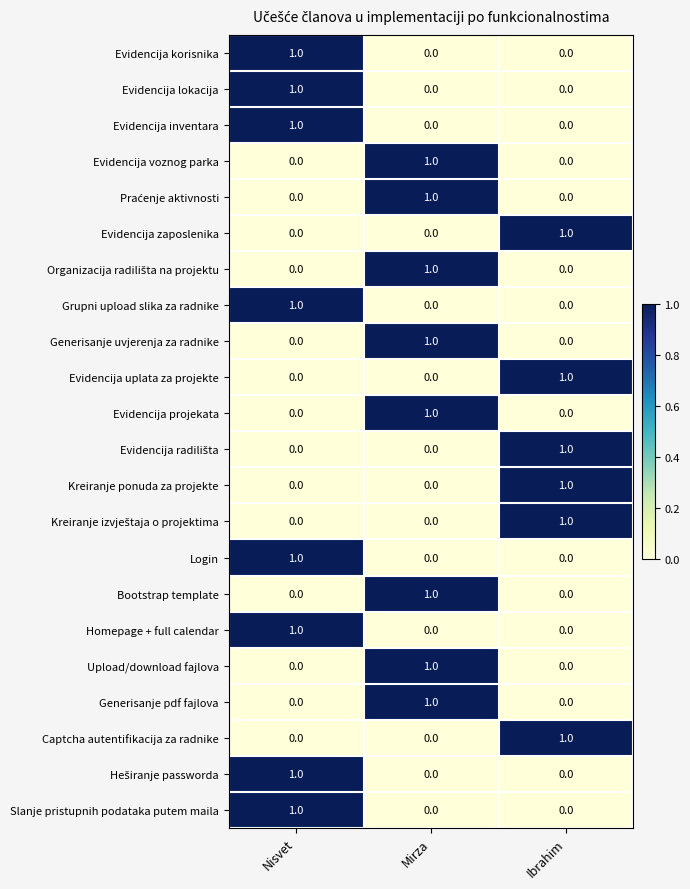

True or false: Evidencija lokacija has a value of -1 at Ibrahim.

False